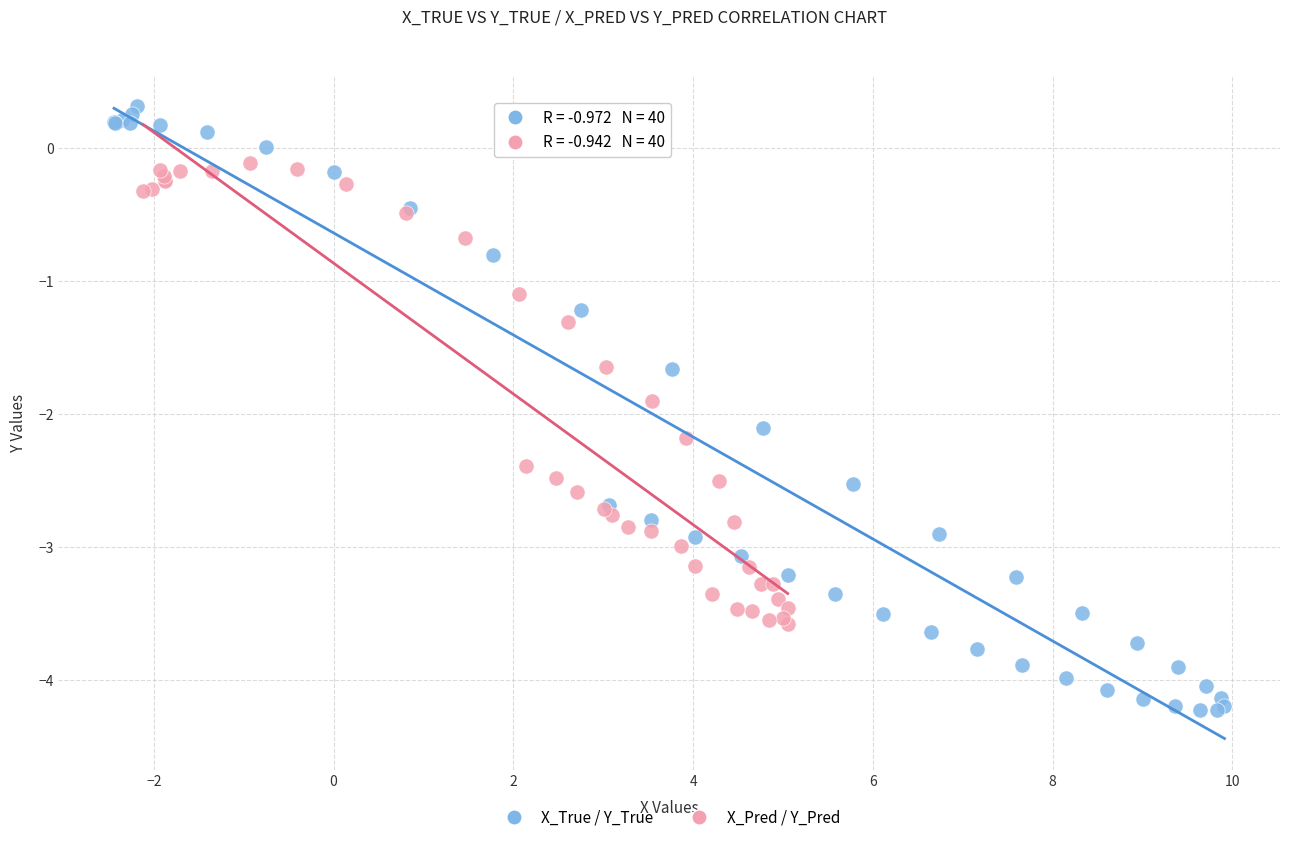

What are all the series names shown in the legend?

X_True / Y_True, X_Pred / Y_Pred